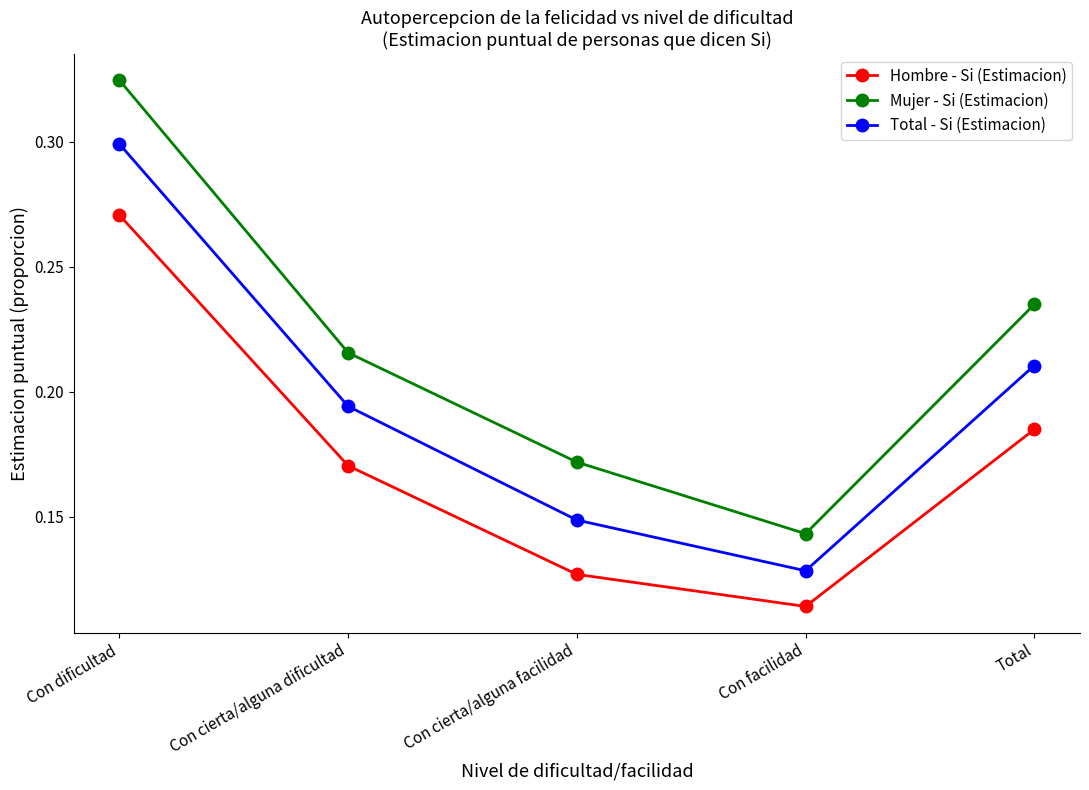

What is the label of the 3rd point from the right?

Con cierta/alguna facilidad